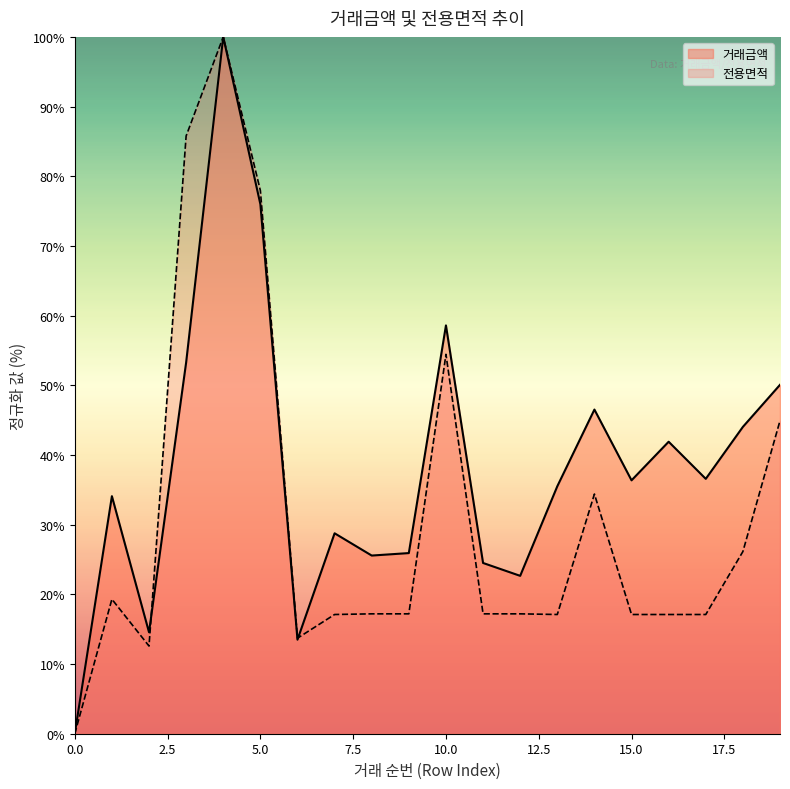

Reading left to right, list all the values displayed in this chart.

거래금액: 0.0	34.1	14.6	53.3	100.0	76.0	13.5	28.8	25.6	25.9	58.6	24.5	22.7	35.5	46.5	36.4	41.9	36.6	44.0	50.1
전용면적: 0.0	19.3	12.6	85.8	100.0	77.9	13.7	17.1	17.2	17.2	54.4	17.2	17.2	17.1	34.4	17.1	17.1	17.1	26.1	44.9